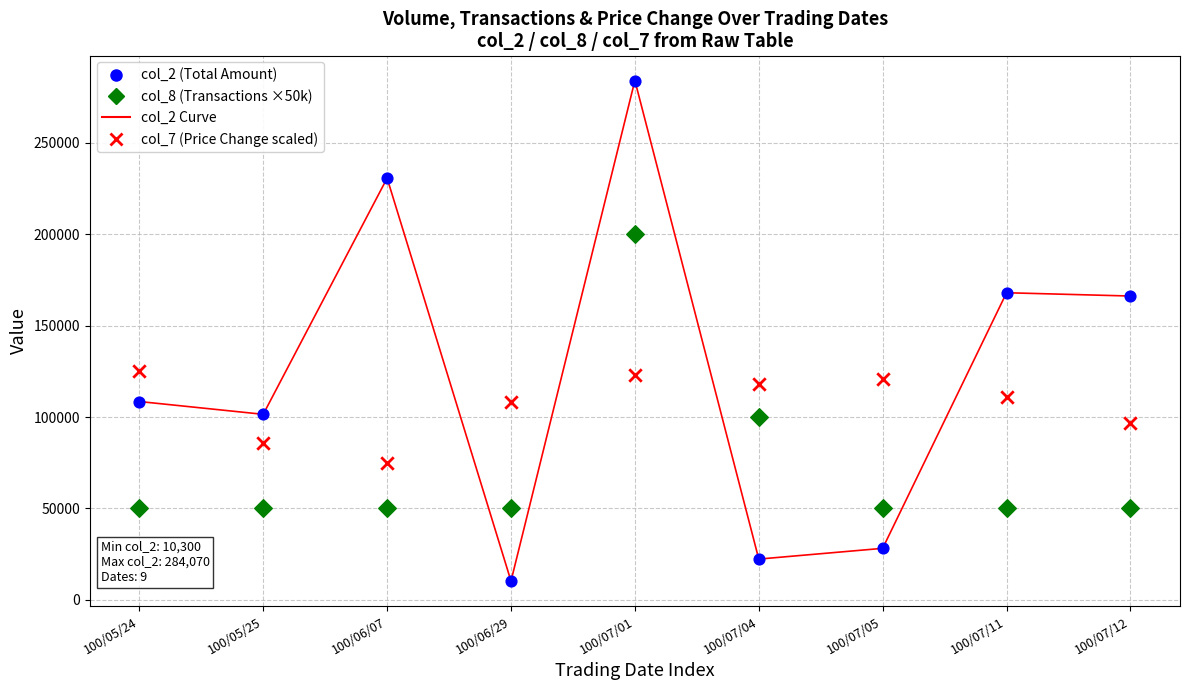

Is the value of col_2 (Total Amount) at 100/05/25 greater than the value of col_2 Curve at 100/07/12?

No